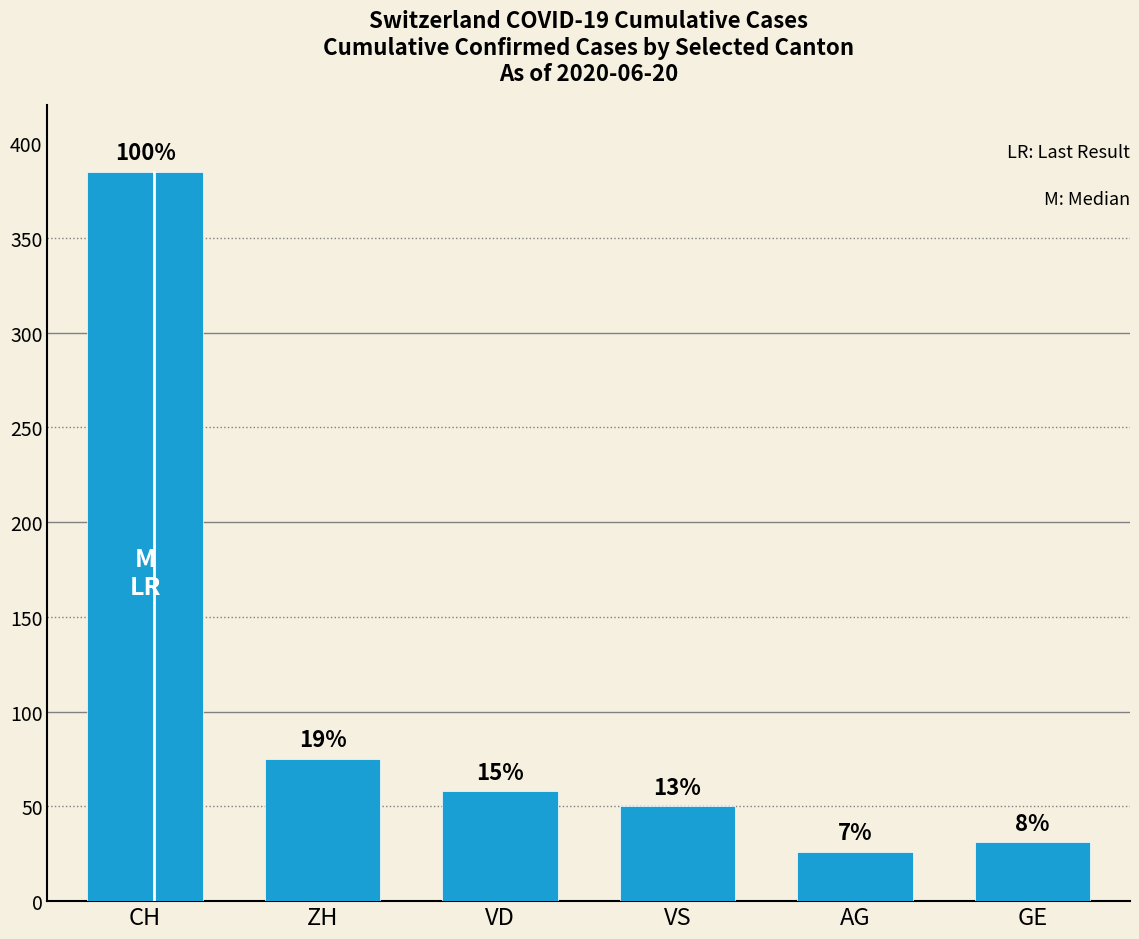

Does the chart contain any negative values?

No